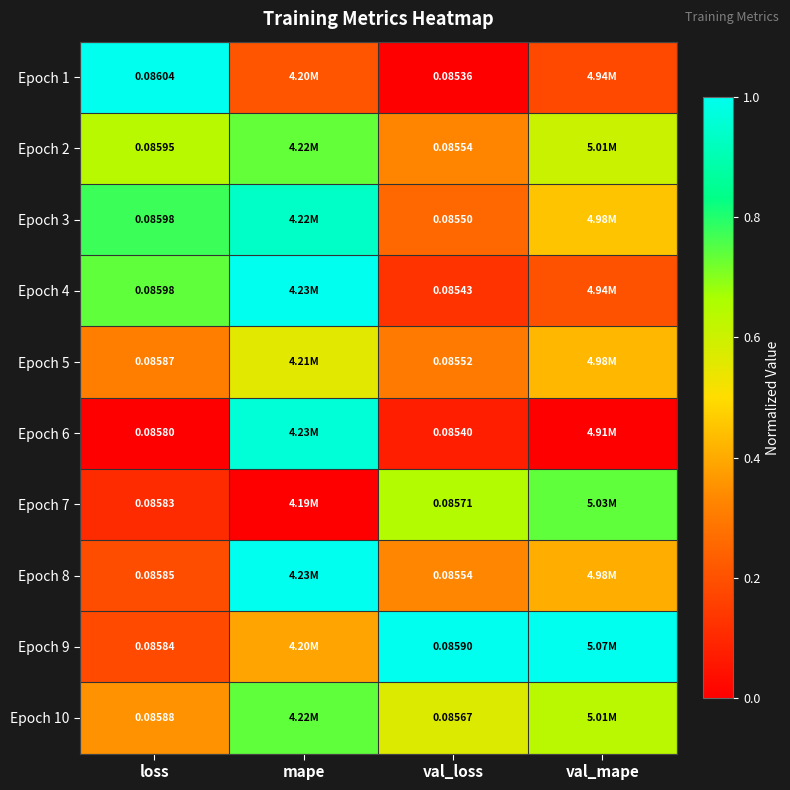

Is it true that Epoch 3 equals 0.7 at val_mape?

False